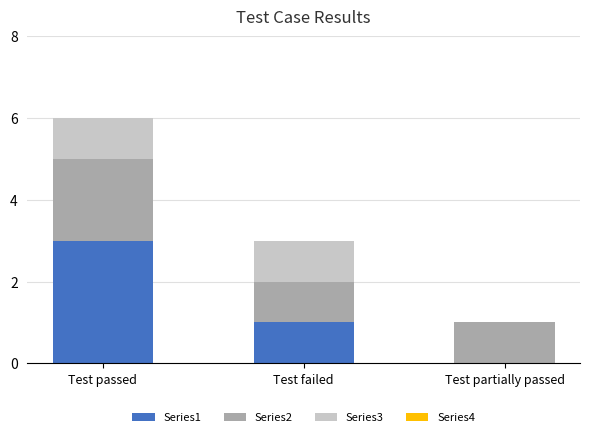

Is it true that Series1 equals 1 at Test partially passed?

False